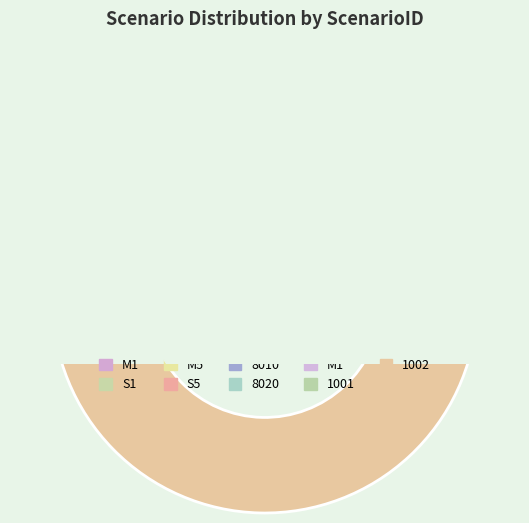

Is the sum of 1001 and 8020 greater than half?

No